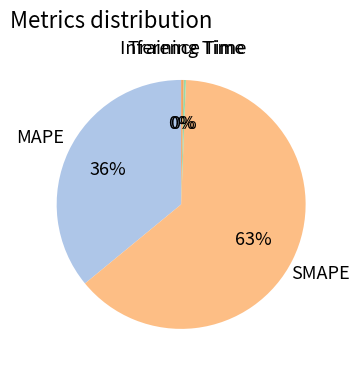

To the nearest percent, what is the combined percentage of SMAPE and Inference Time?

64%